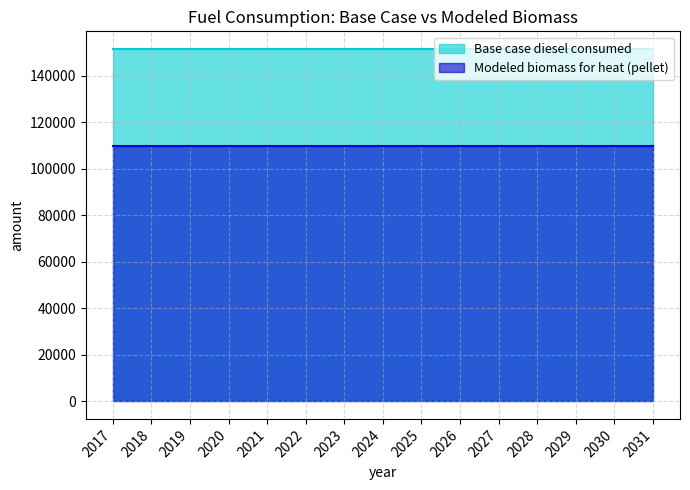

Rank the series by their maximum value, from lowest to highest.

Modeled biomass for heat (pellet), Base case diesel consumed